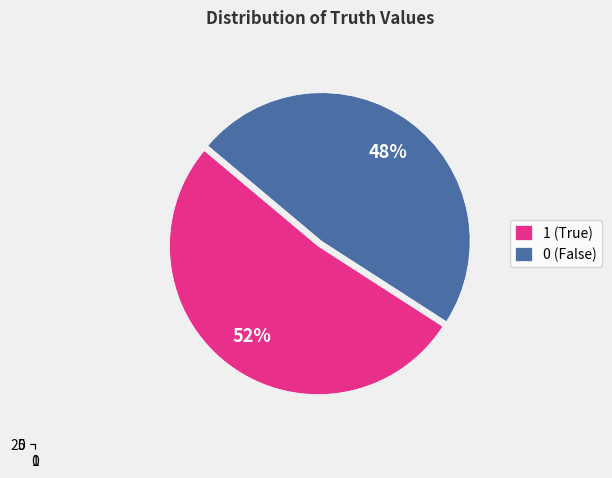

Does 0 account for over 50% of the chart?

No